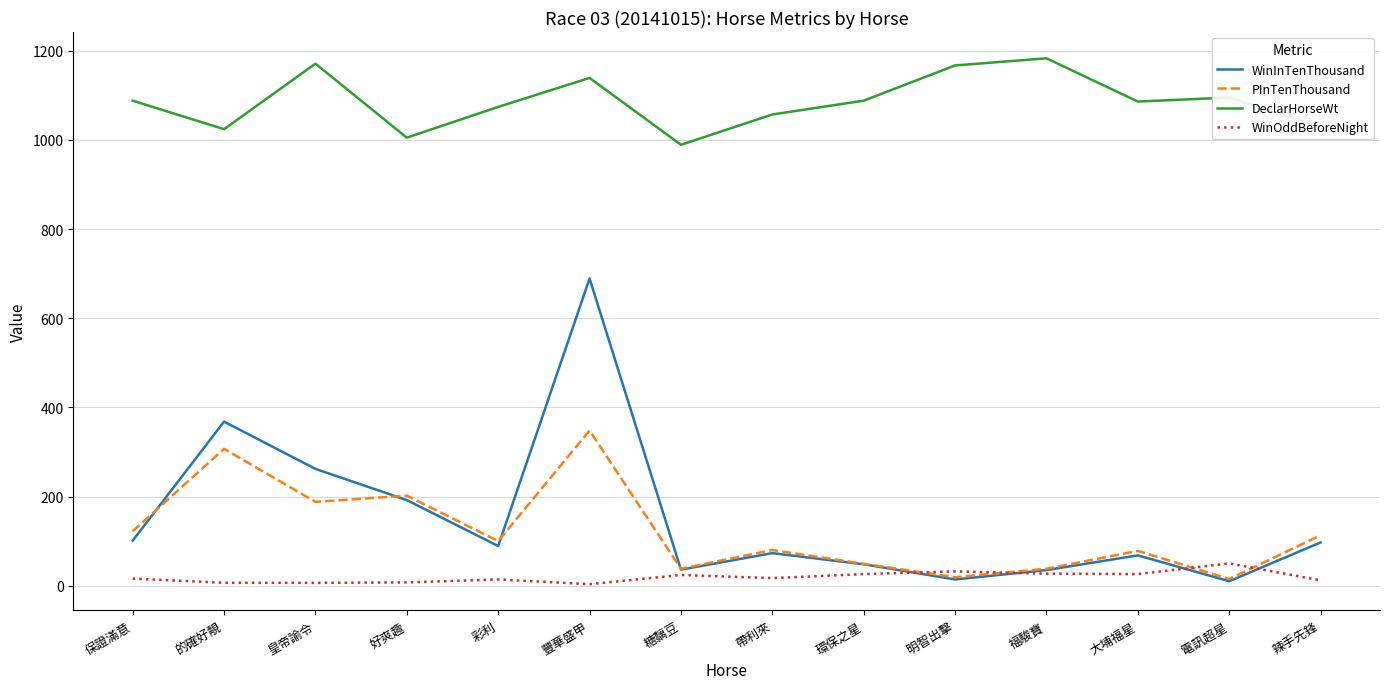

What is the smallest value displayed?

3.4